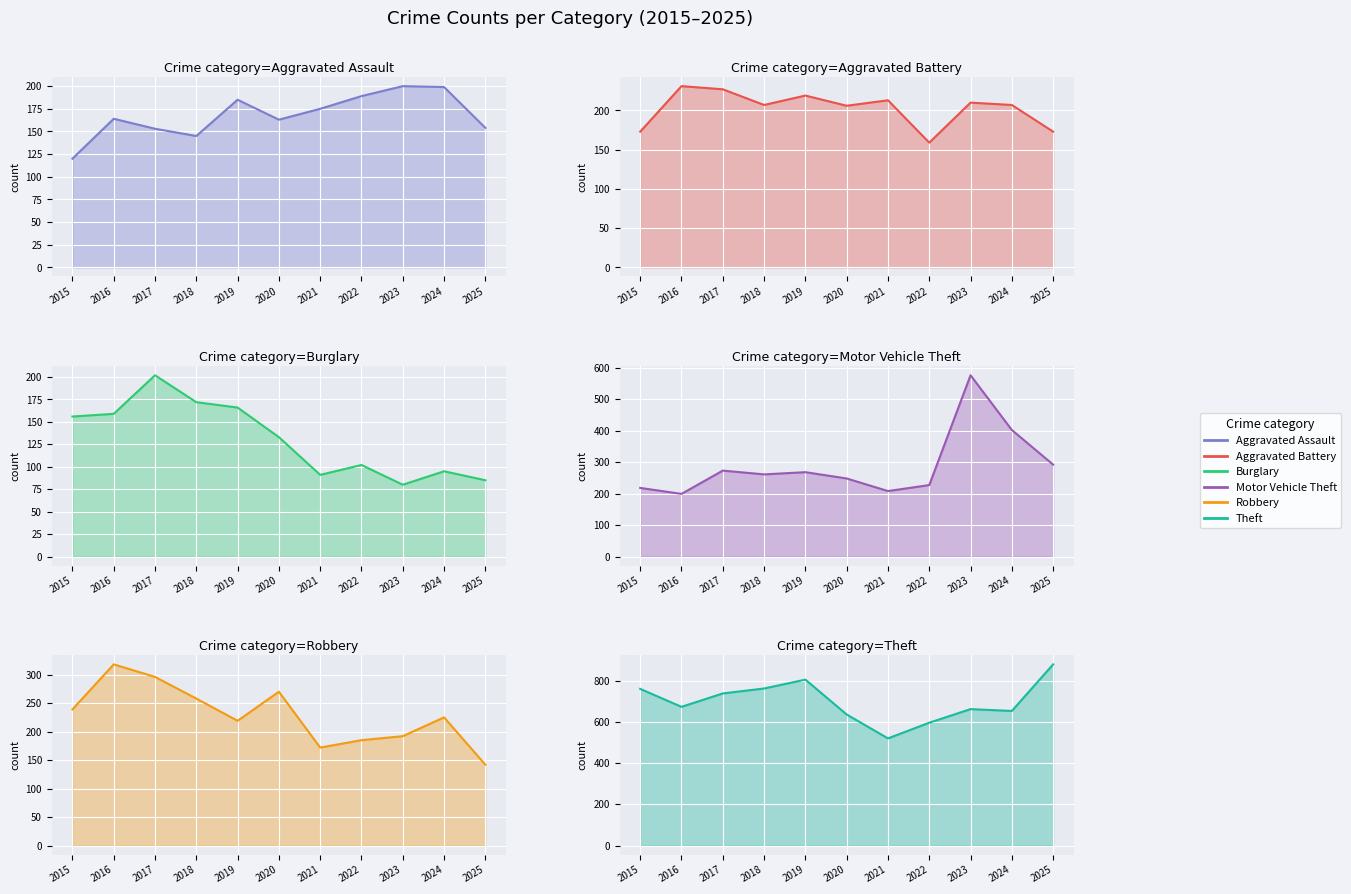

At which category does the chart reach its peak across all series?

2025